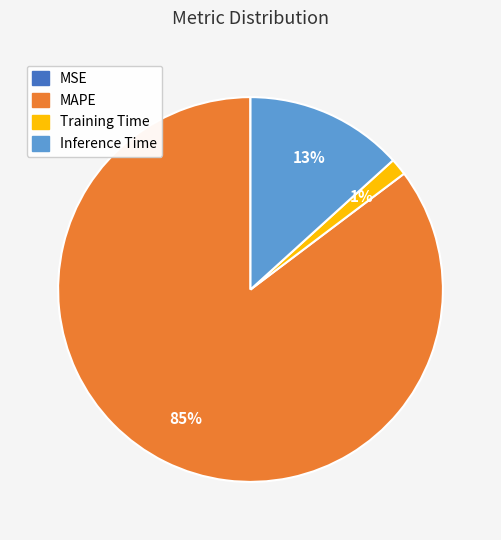

Does any single category account for the majority?

Yes